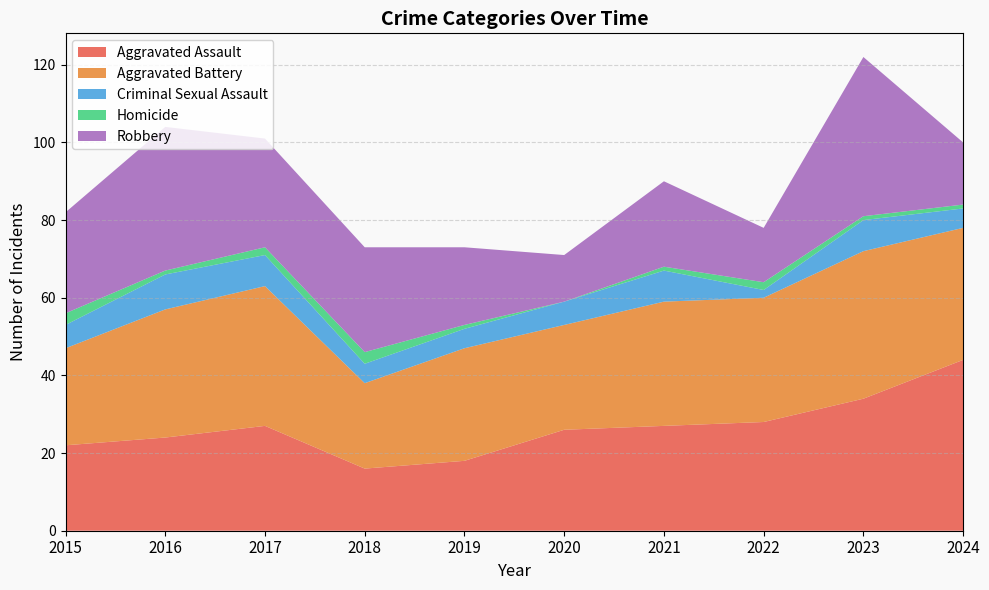

Reading right to left, transcribe all the data shown in this chart.

Aggravated Assault: 2024=44	2023=34	2022=28	2021=27	2020=26	2019=18	2018=16	2017=27	2016=24	2015=22
Aggravated Battery: 2024=34	2023=38	2022=32	2021=32	2020=27	2019=29	2018=22	2017=36	2016=33	2015=25
Criminal Sexual Assault: 2024=5	2023=8	2022=2	2021=8	2020=6	2019=5	2018=5	2017=8	2016=9	2015=6
Homicide: 2024=1	2023=1	2022=2	2021=1	2020=0	2019=1	2018=3	2017=2	2016=1	2015=3
Robbery: 2024=16	2023=41	2022=14	2021=22	2020=12	2019=20	2018=27	2017=28	2016=37	2015=26